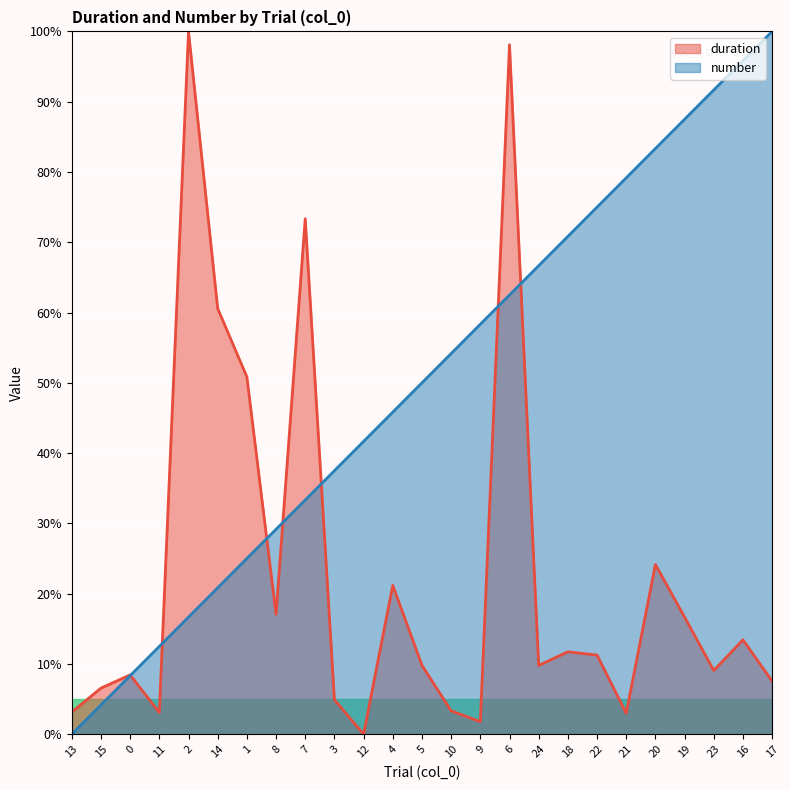

What is the total value across all series at 11?

15.6